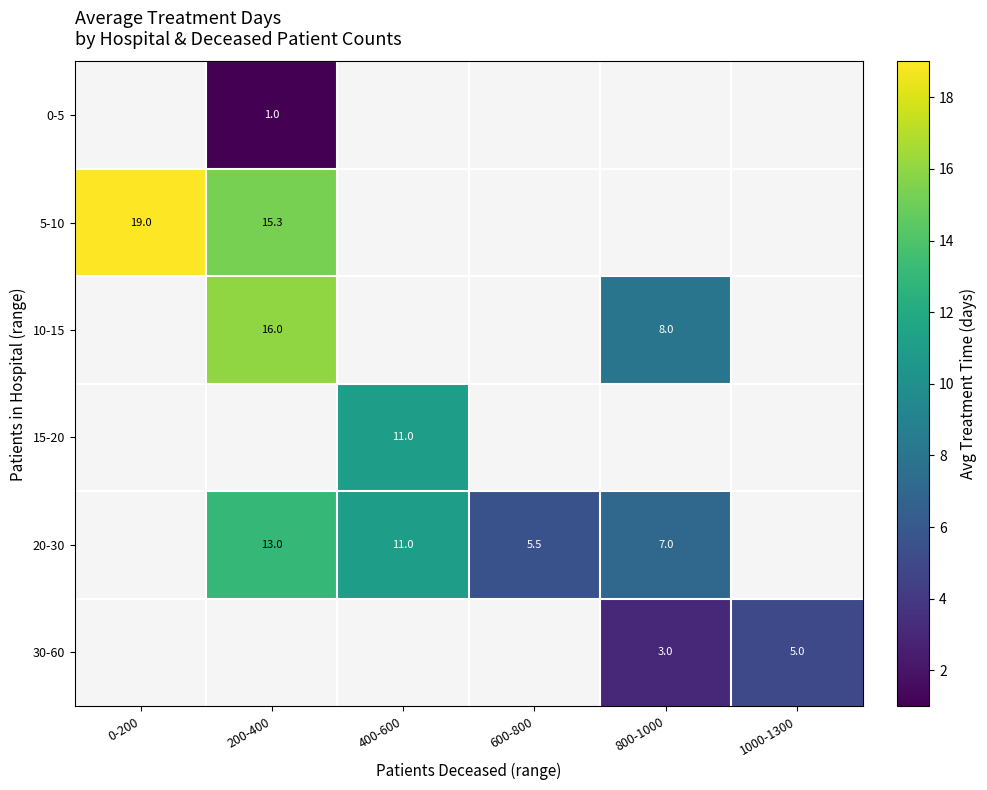

The value of 5-10 at 200-400 is 21.9. True or false?

False